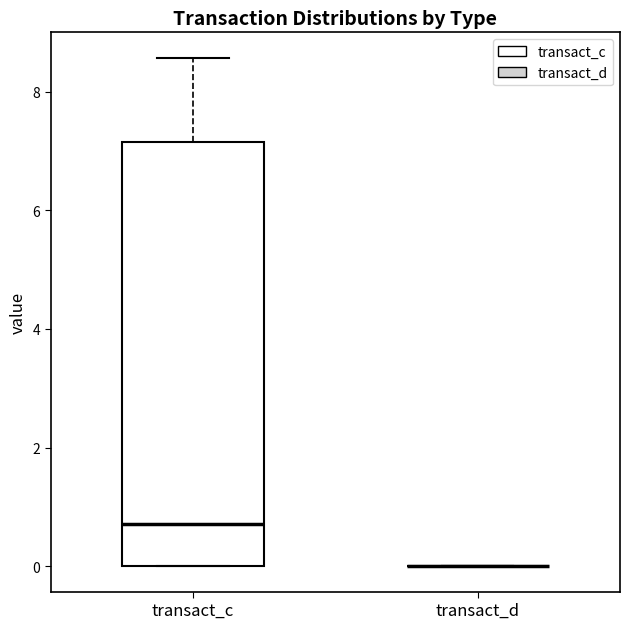

Reading left to right, transcribe this box plot: for each box, give where its median line is, the range the box spans, and where its two whiskers end, as read against the y-axis. The values are not printed on the chart, so give them approximately, as read against the axis.

transact_c: median 0.8, box 0.0 to 7.2, whiskers 0.0 to 8.6
transact_d: box collapsed to a line at 0.0, whiskers 0.0 to 0.0